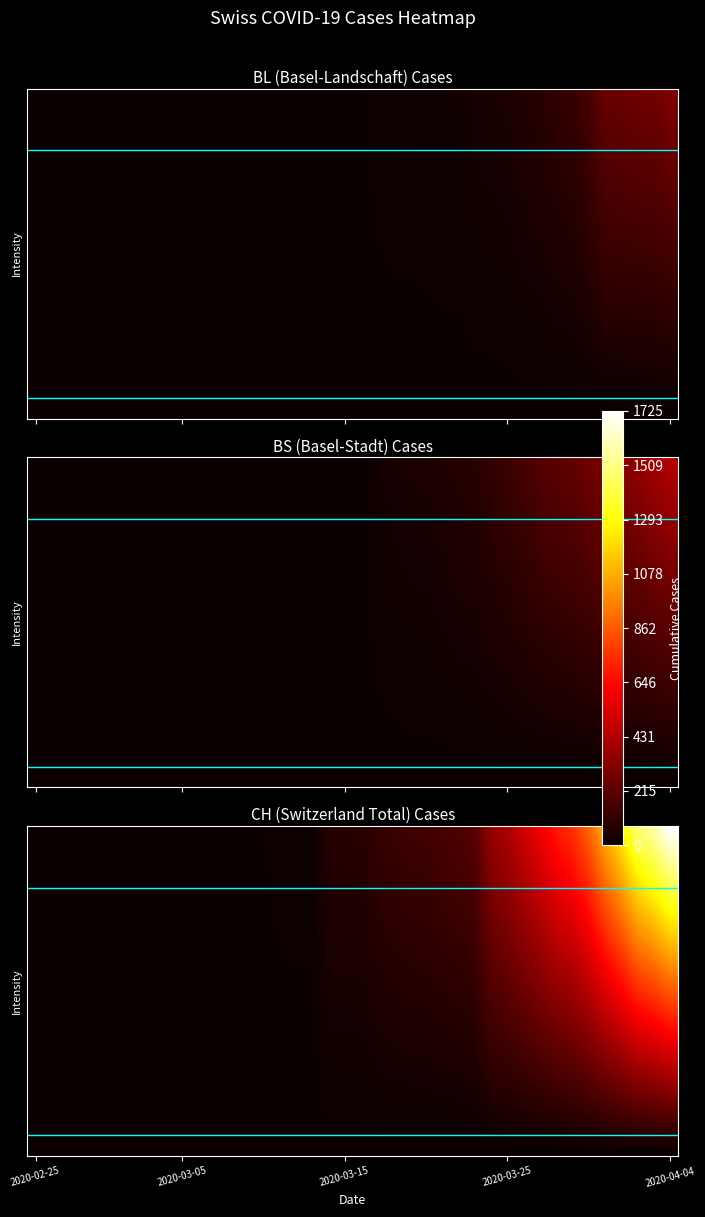

At which category is the sum across all series the highest?

2020-04-04